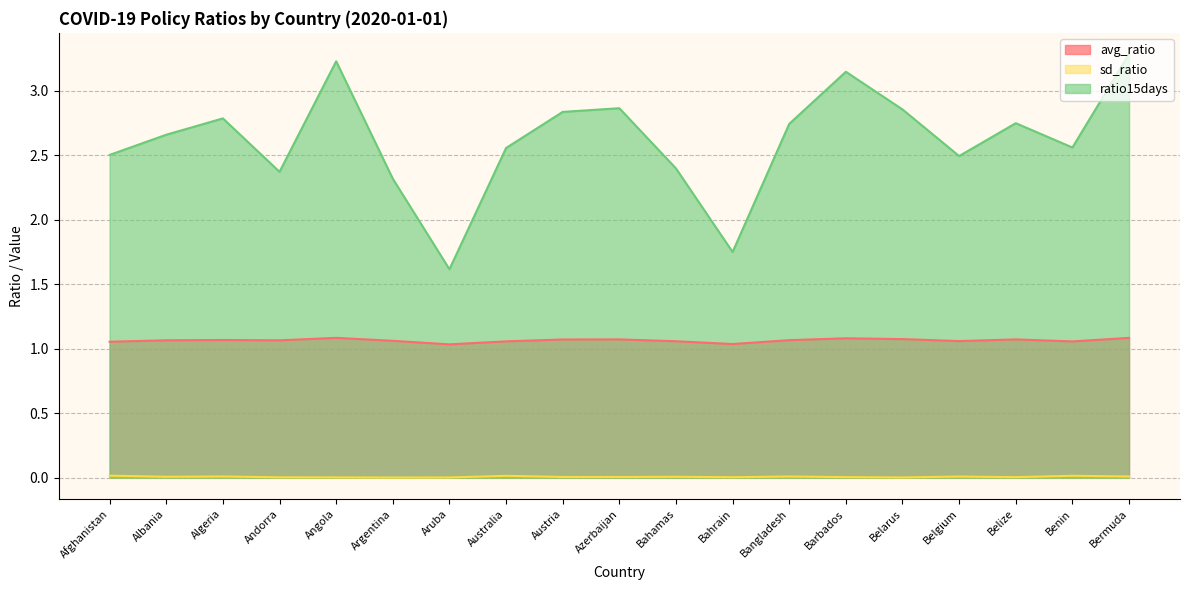

The value of ratio15days (line) at Andorra is 1.4. True or false?

False